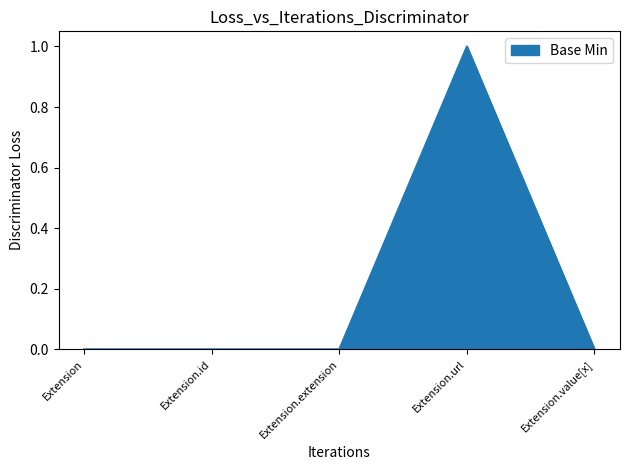

What is the greatest value displayed?

1